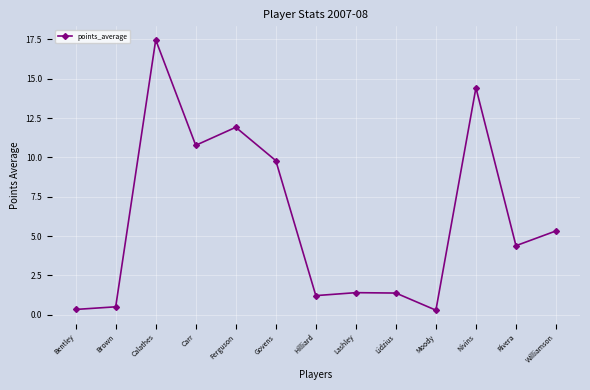

What is the difference between the maximum and minimum values?

17.2